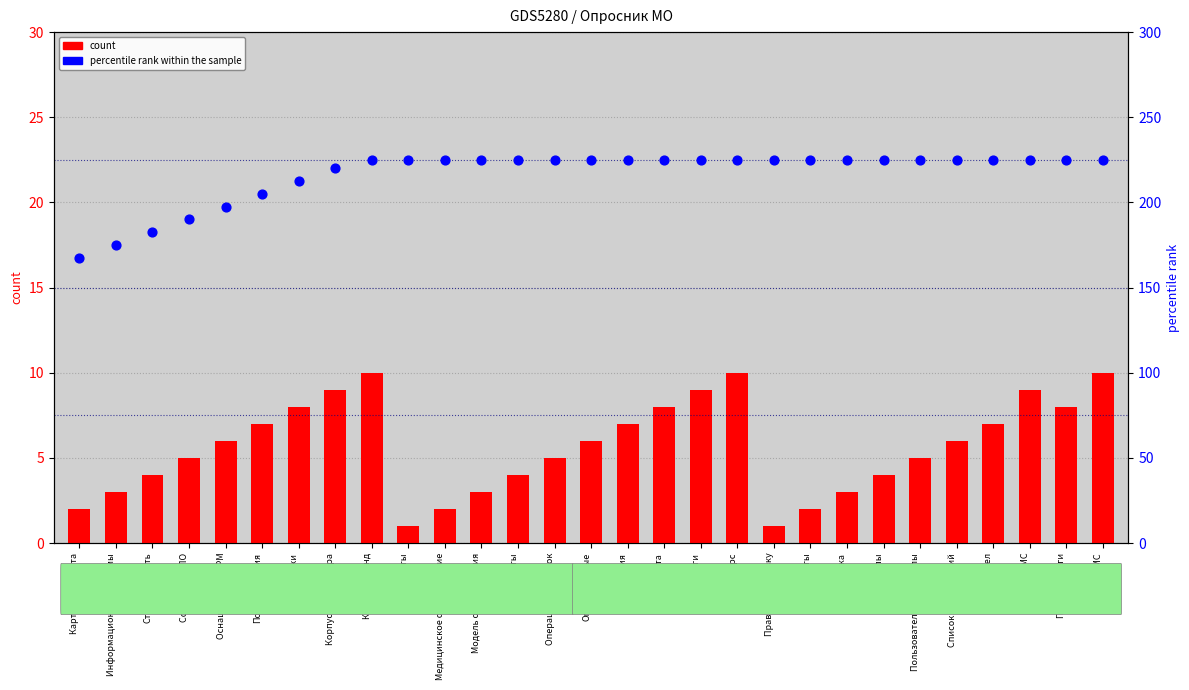

What are all the series names shown in the legend?

count, percentile rank within the sample